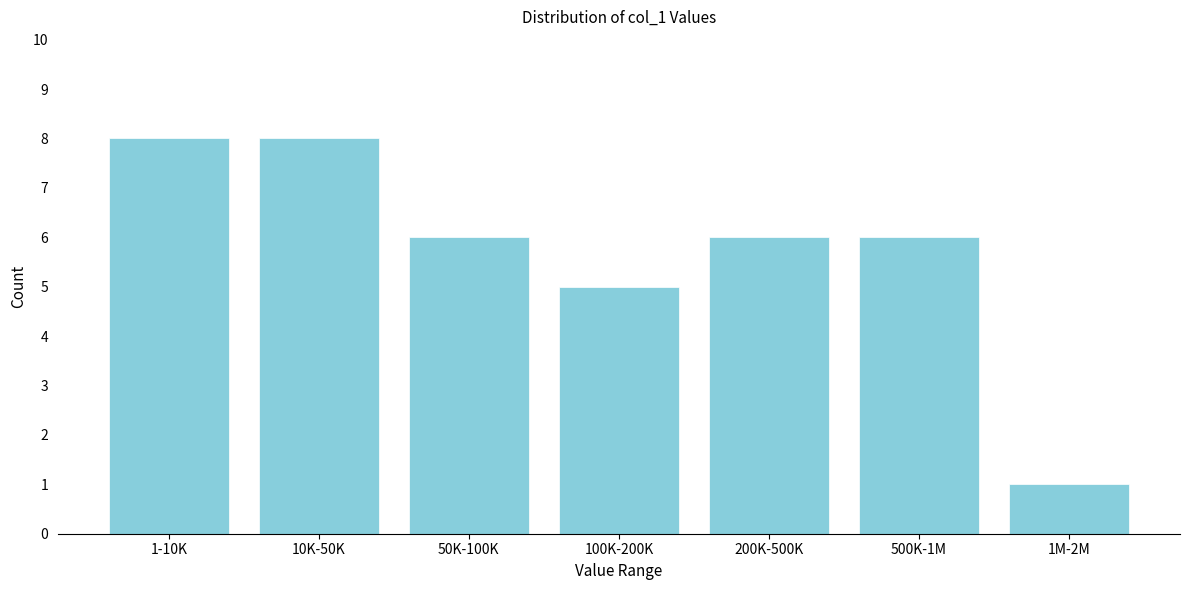

Reading left to right, what are all the values shown in this chart?

1-10K=8	10K-50K=8	50K-100K=6	100K-200K=5	200K-500K=6	500K-1M=6	1M-2M=1